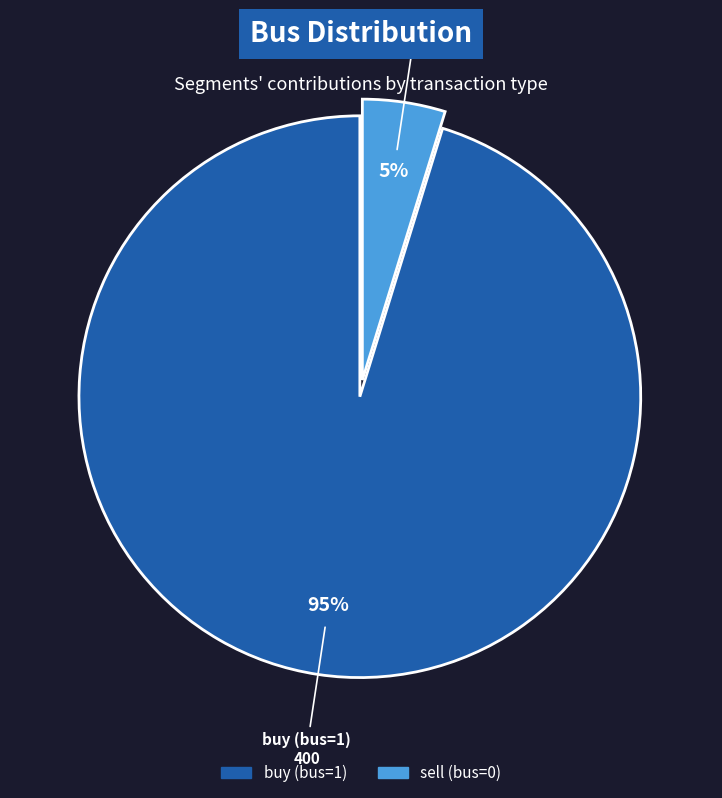

To the nearest percent, what is the average slice percentage?

50%